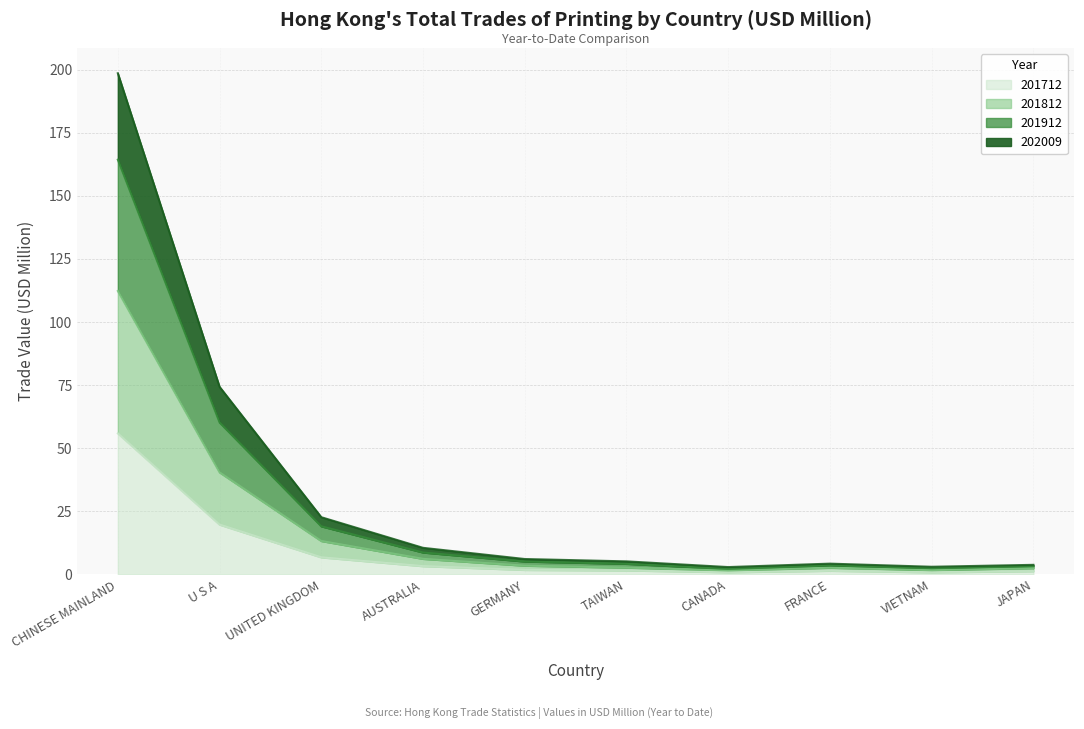

True or false: 201712 and 202009 cross at least once.

False